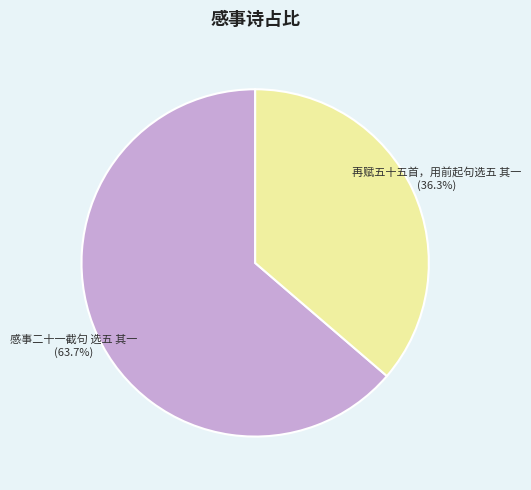

Do 感事二十一截句 选五 其一 and 再赋五十五首，用前起句选五 其一 together represent more than half of the pie?

Yes